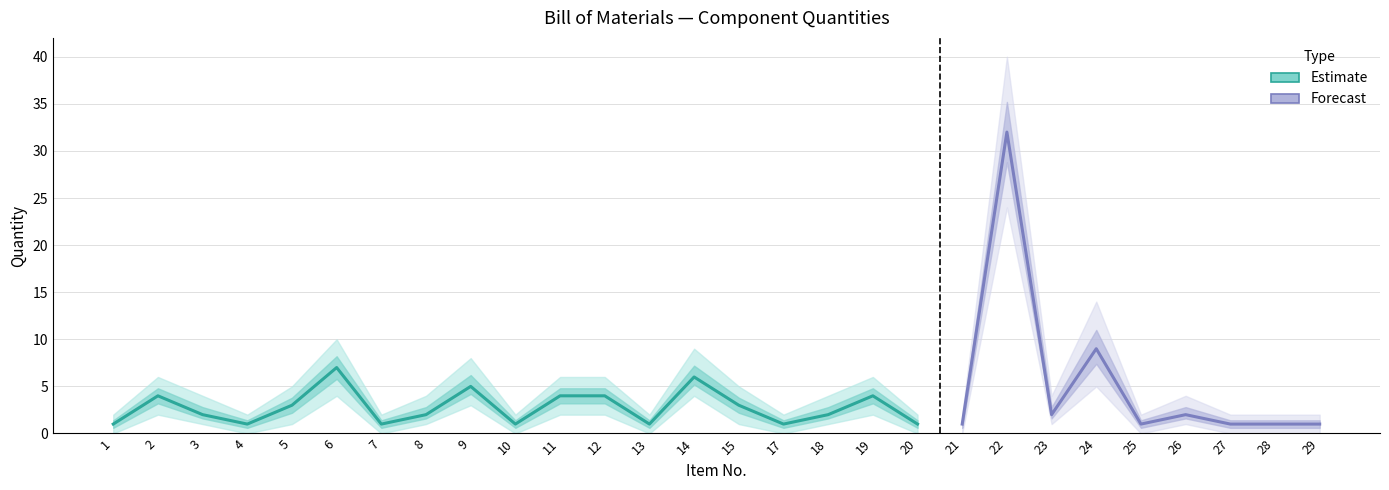

Is the value of Quantity at 5 greater than the value of Quantity_upper at 11?

No